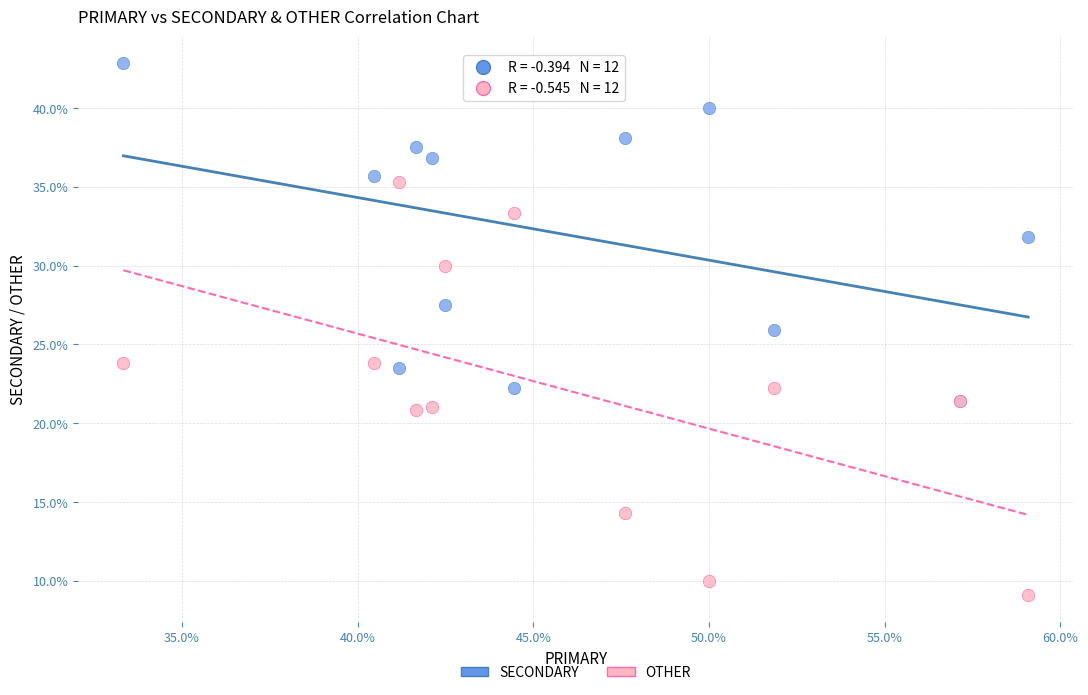

Which series reaches the minimum Y coordinate?

OTHER